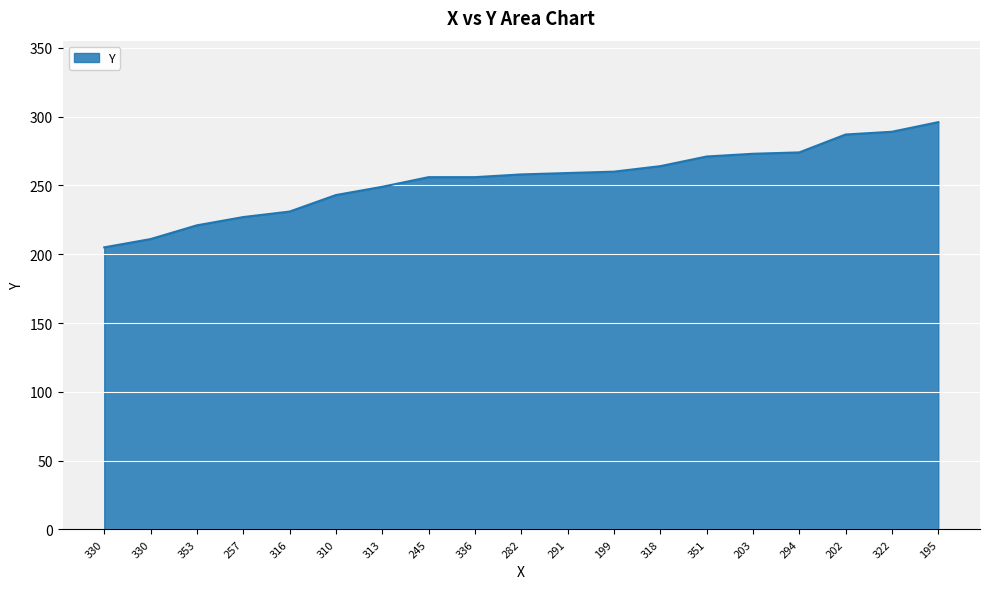

What is the ratio of the value at 318 to the value at 294?

1.0